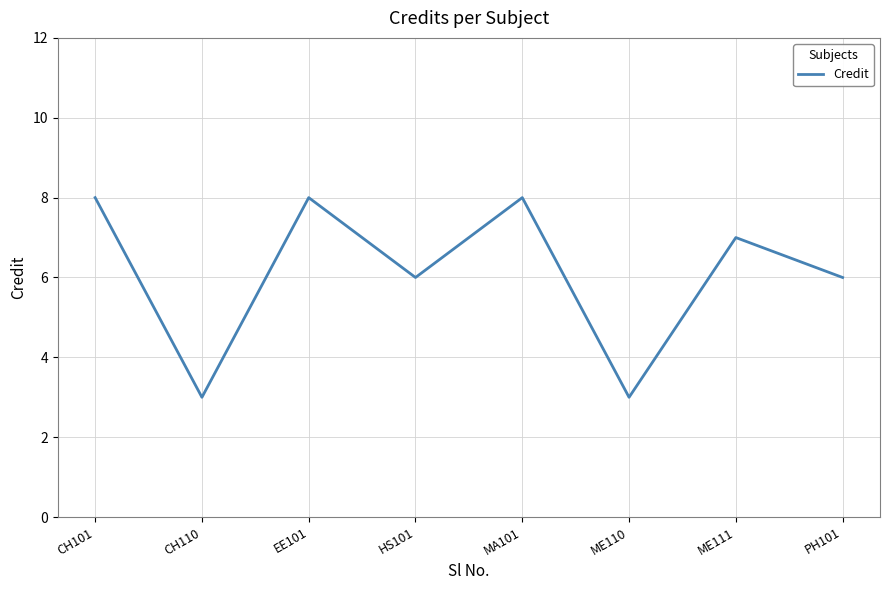

What is the difference between the values at EE101 and ME110?

5